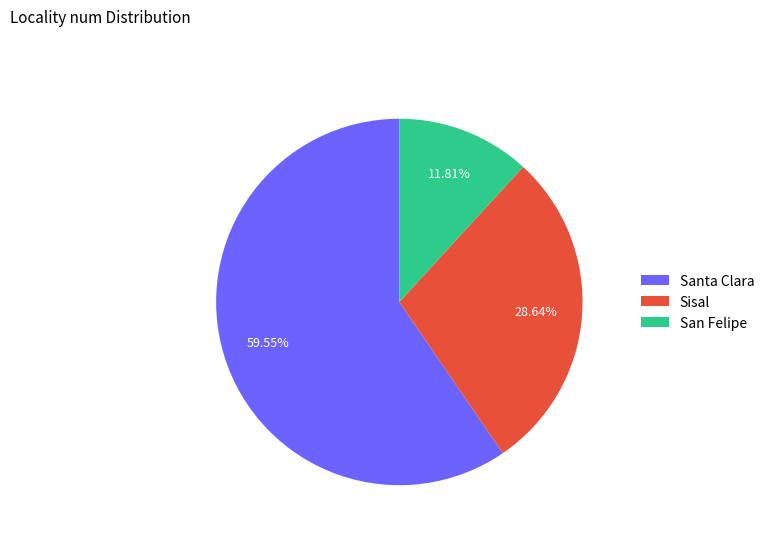

Rank the categories by value from lowest to highest.

San Felipe, Sisal, Santa Clara